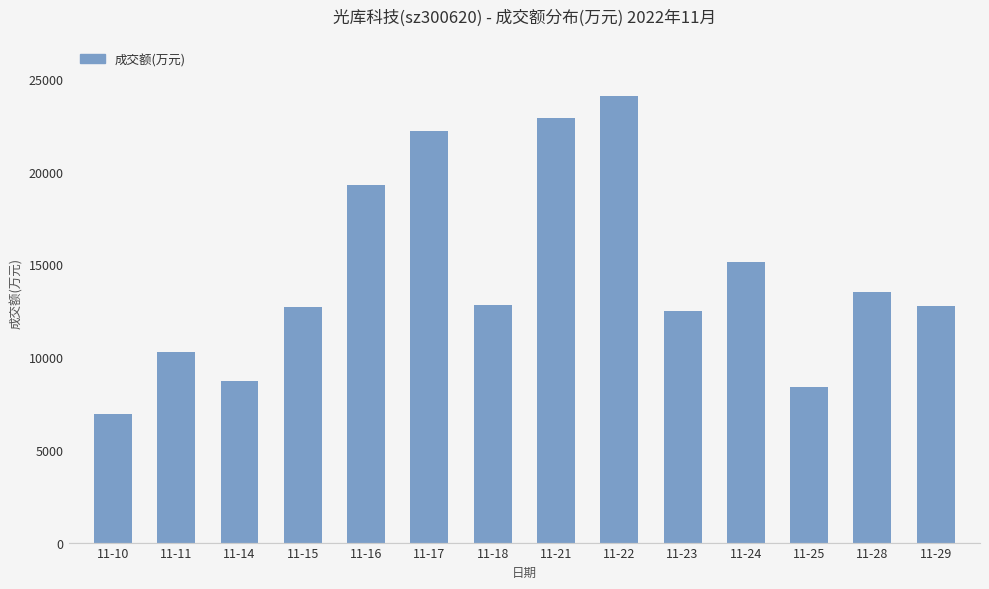

What is the ratio of the value at 11-16 to the value at 11-22?

0.8